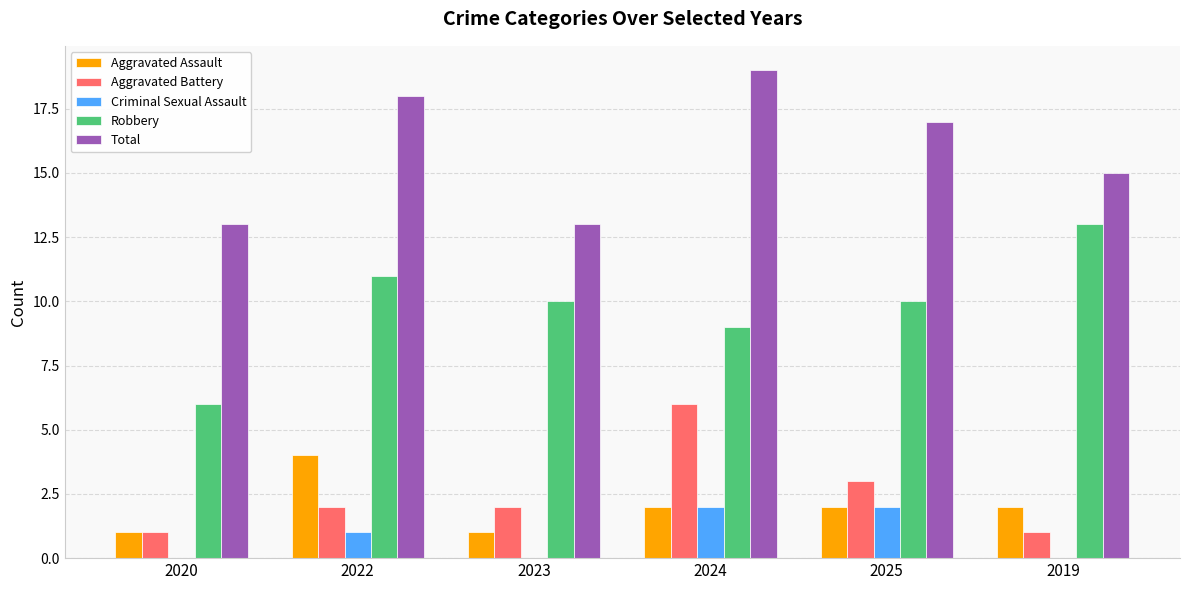

Reading left to right, transcribe all the data shown in this chart.

Aggravated Assault: 1	4	1	2	2	2
Aggravated Battery: 1	2	2	6	3	1
Criminal Sexual Assault: 0	1	0	2	2	0
Robbery: 6	11	10	9	10	13
Total: 13	18	13	19	17	15